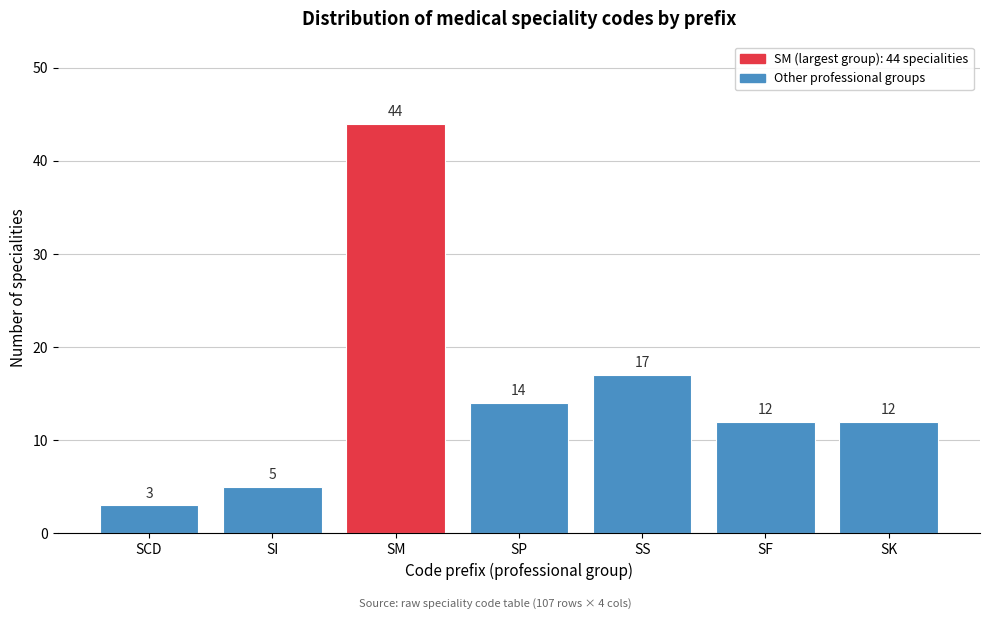

Reading left to right, extract all data points from this chart.

SCD=3	SI=5	SM=44	SP=14	SS=17	SF=12	SK=12